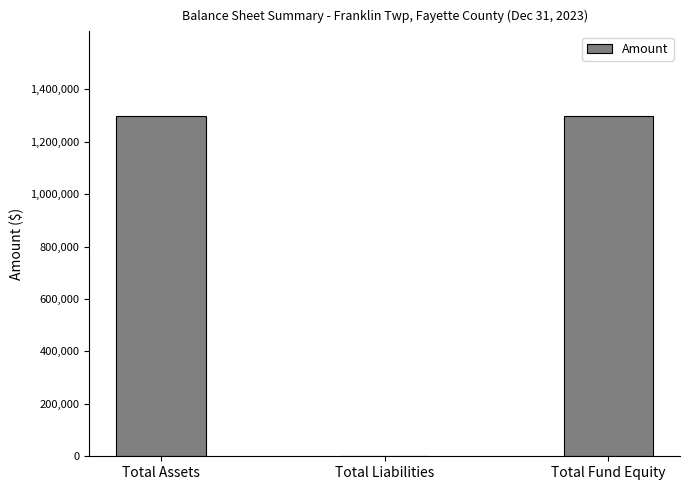

The value at Total Assets is 1296490. True or false?

True